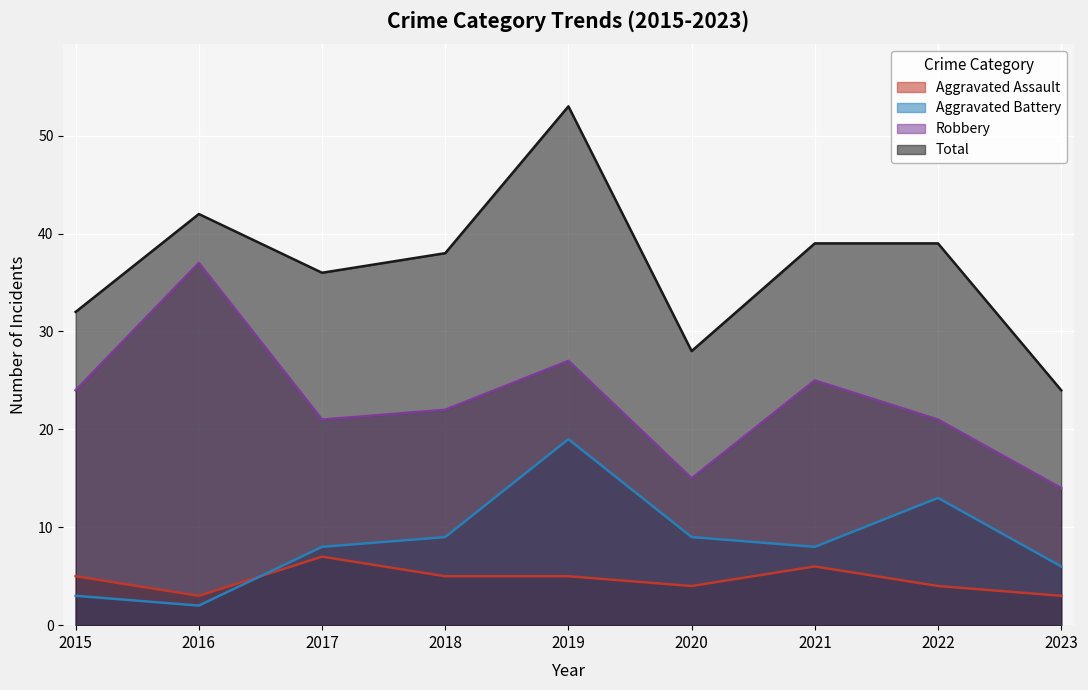

What is the smallest value displayed?

2